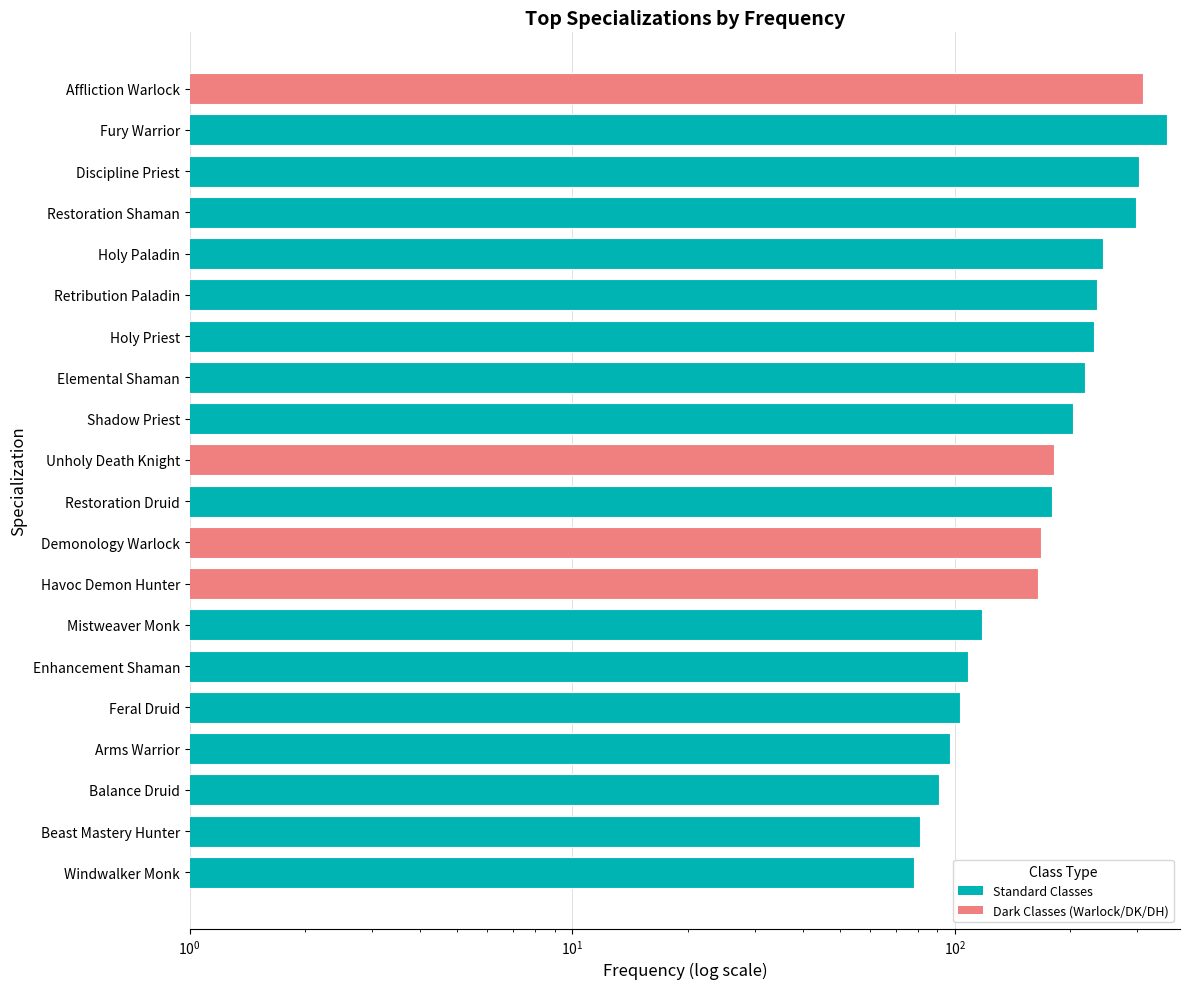

What position from the left is Holy Priest?

7